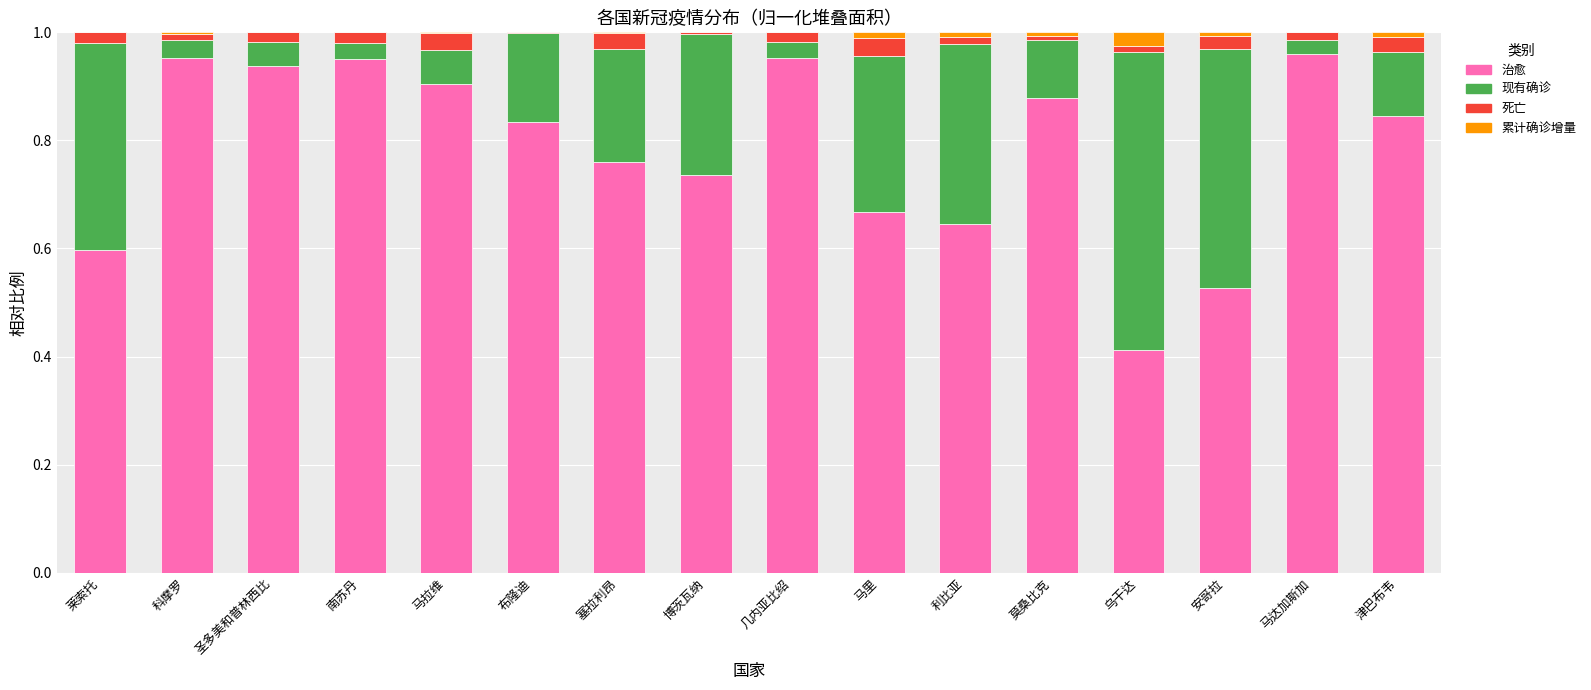

The 治愈 series shows 0.6 at 利比亚. True or false?

True